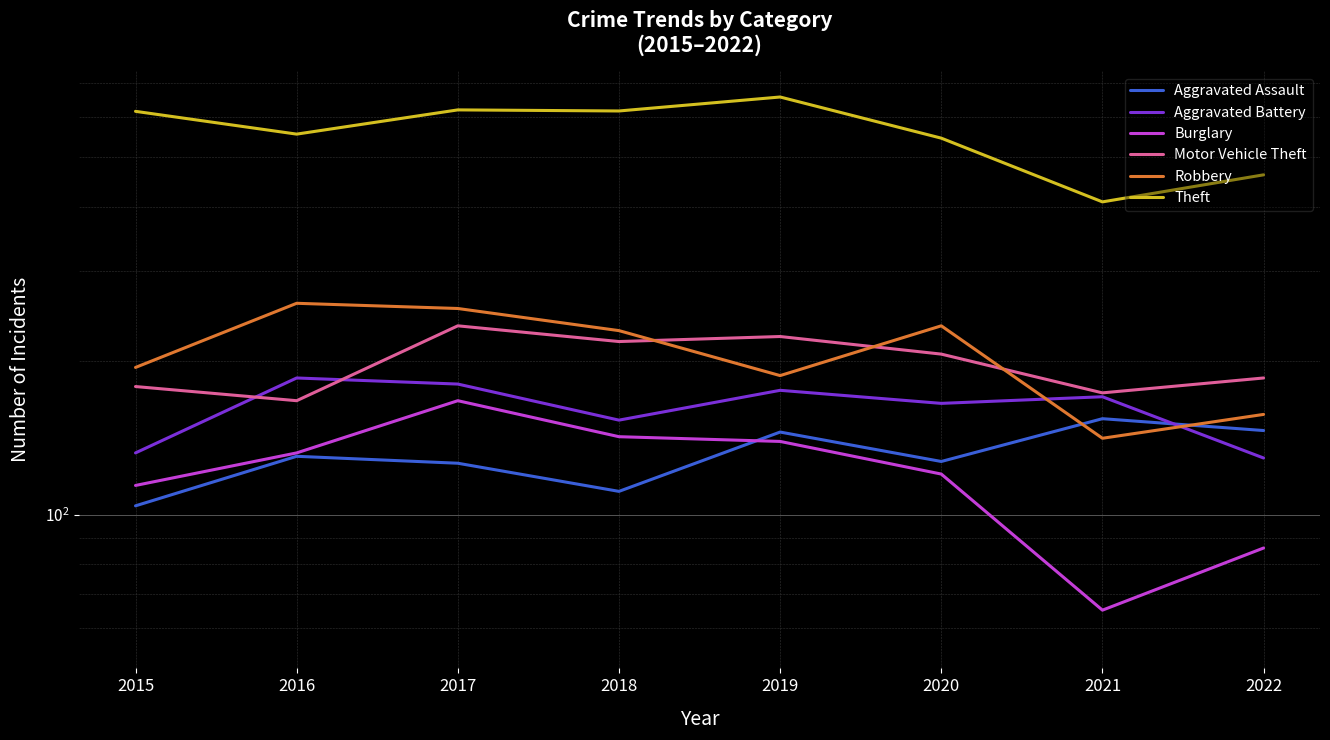

The Aggravated Assault series shows 130 at 2016. True or false?

True